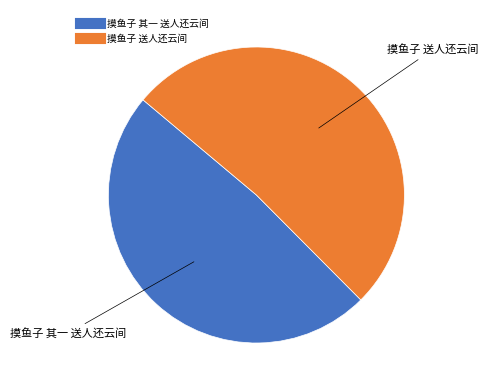

Between 摸鱼子 送人还云间 and 摸鱼子 其一 送人还云间, which is larger?

摸鱼子 送人还云间